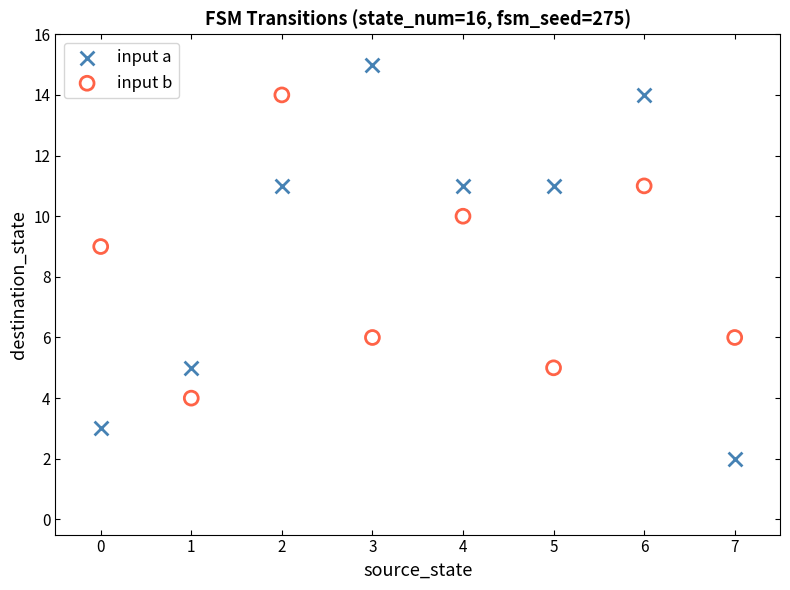

Which series contains the highest Y value?

input a